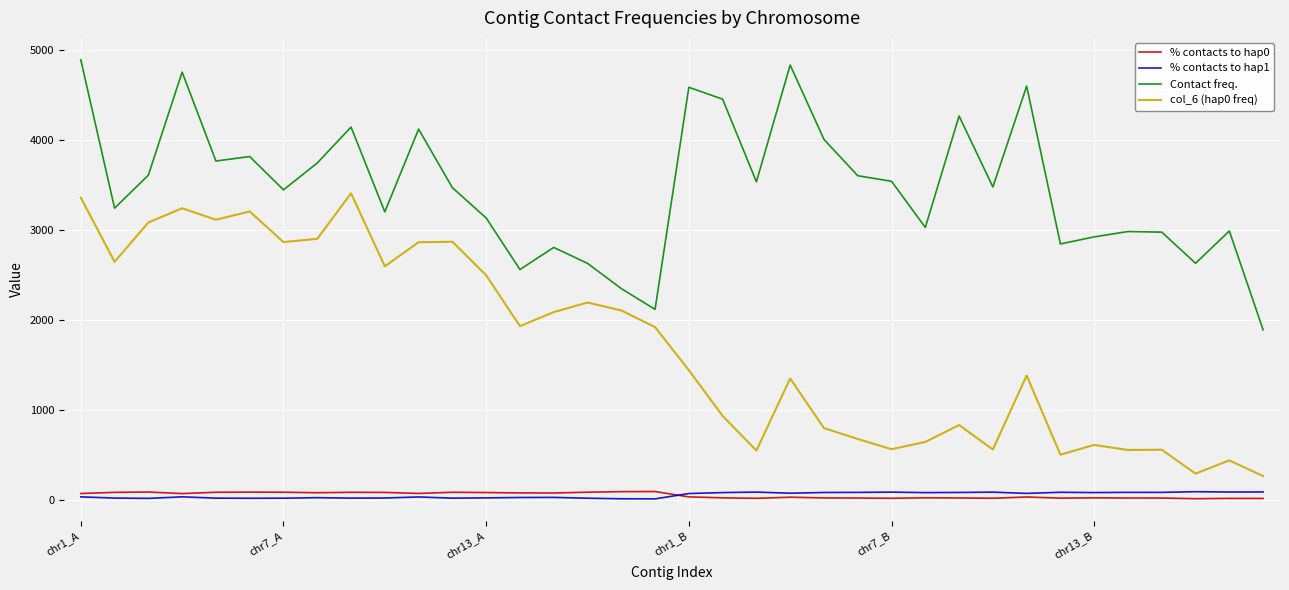

What is the maximum value shown in the chart?

4890.7